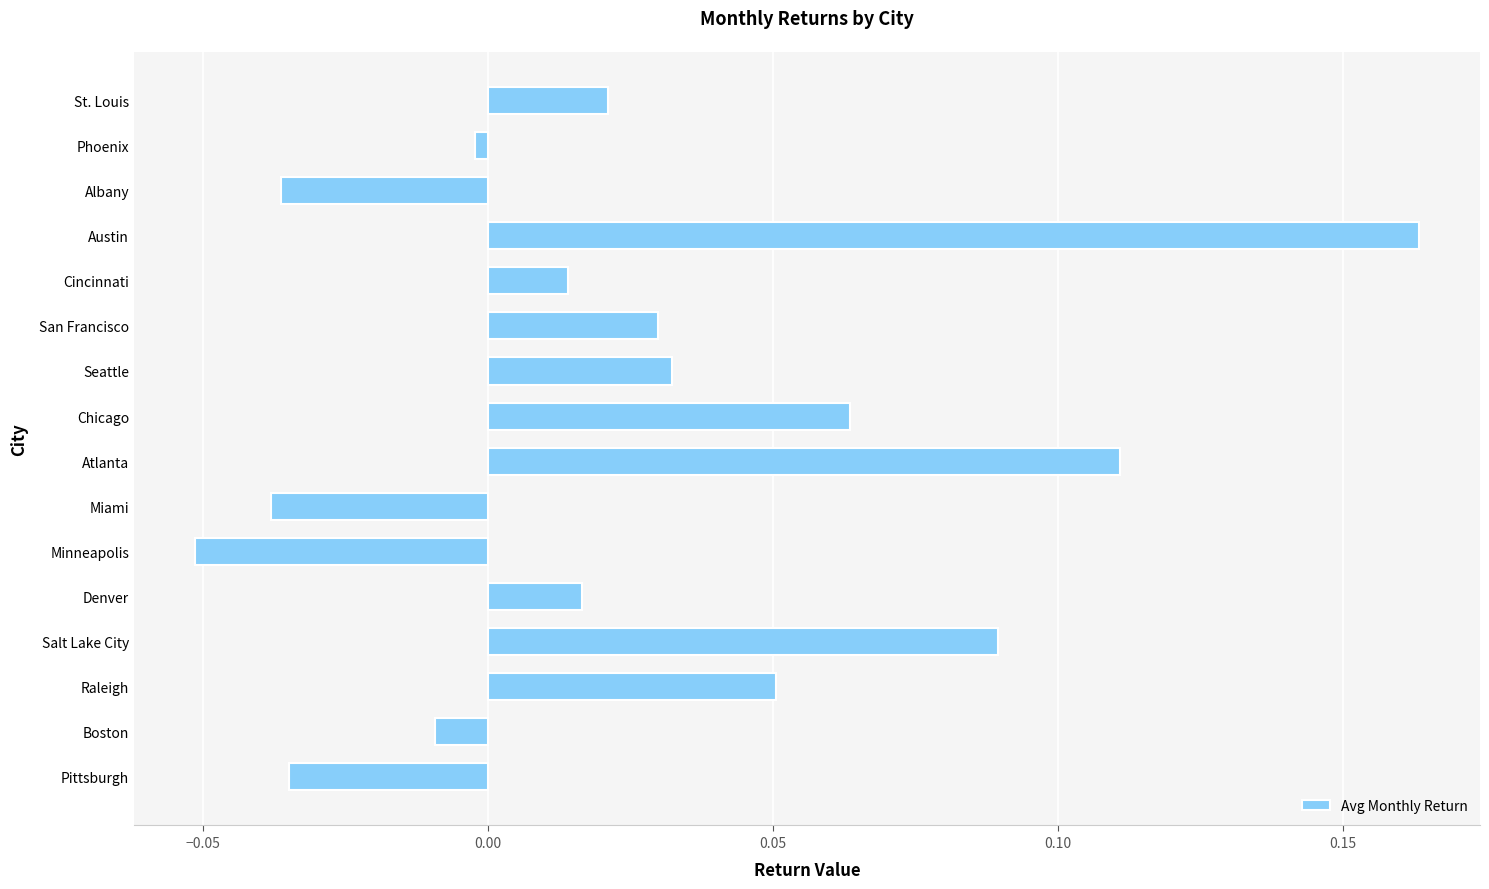

Does the chart contain any negative values?

Yes